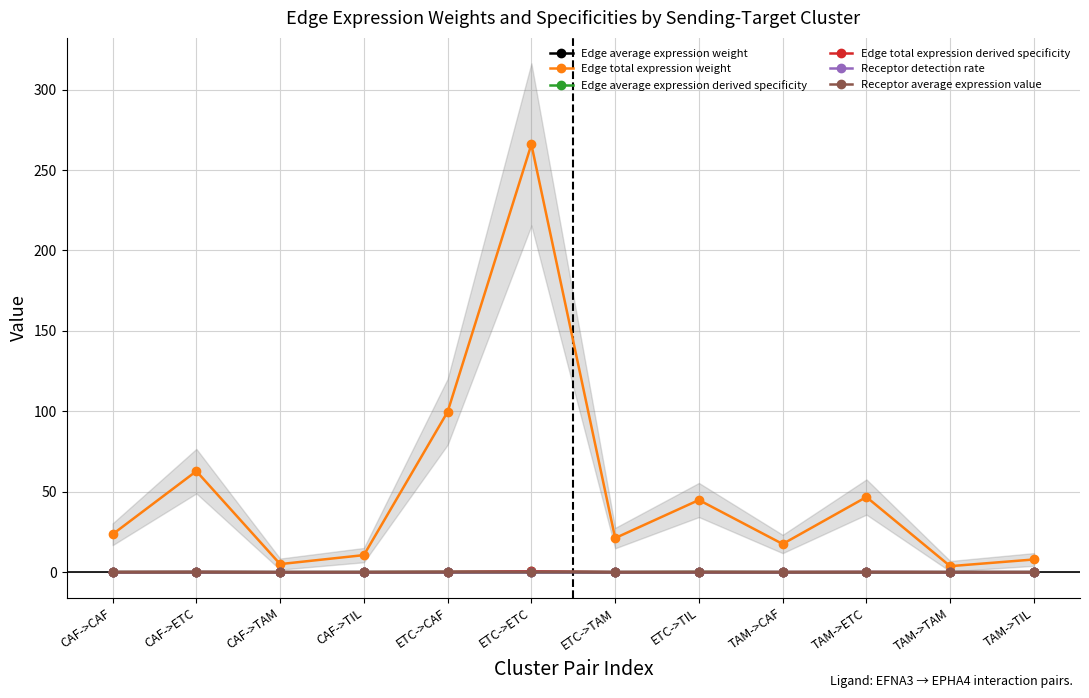

What position from the left is CAF->CAF?

1